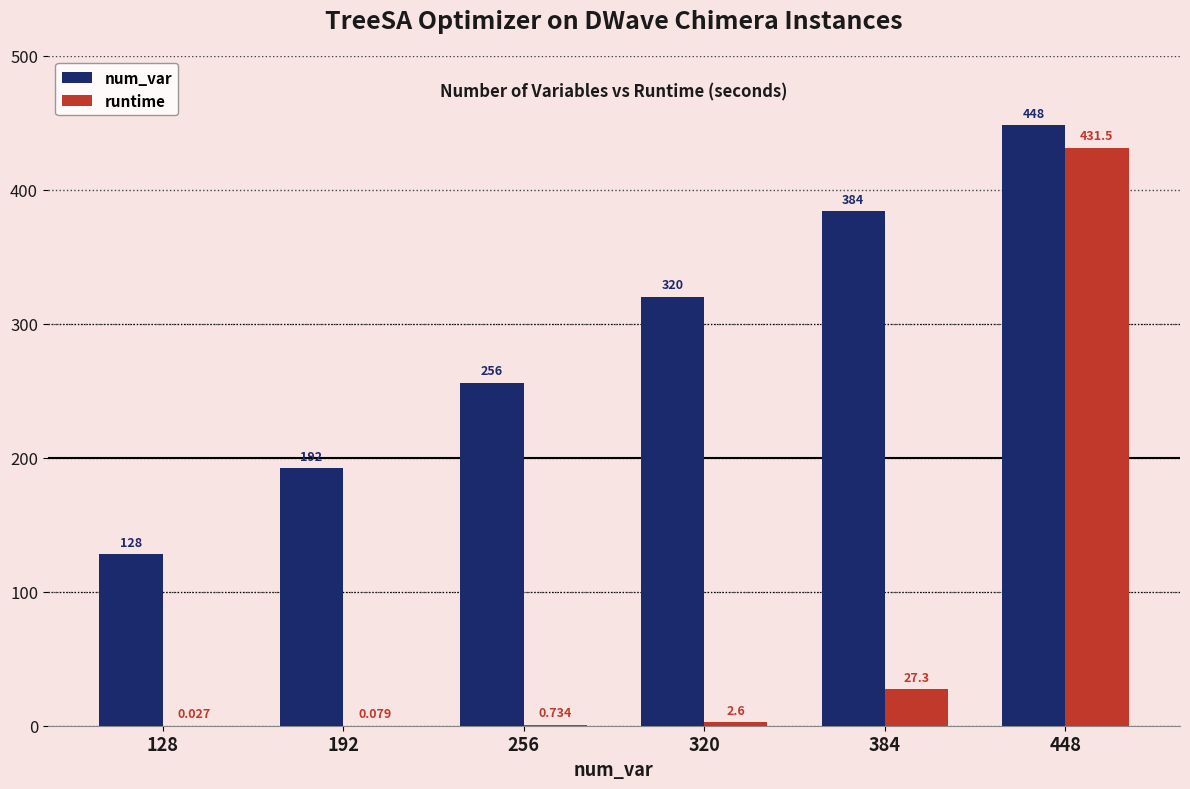

Which series changed the most between 256 and 448?

runtime